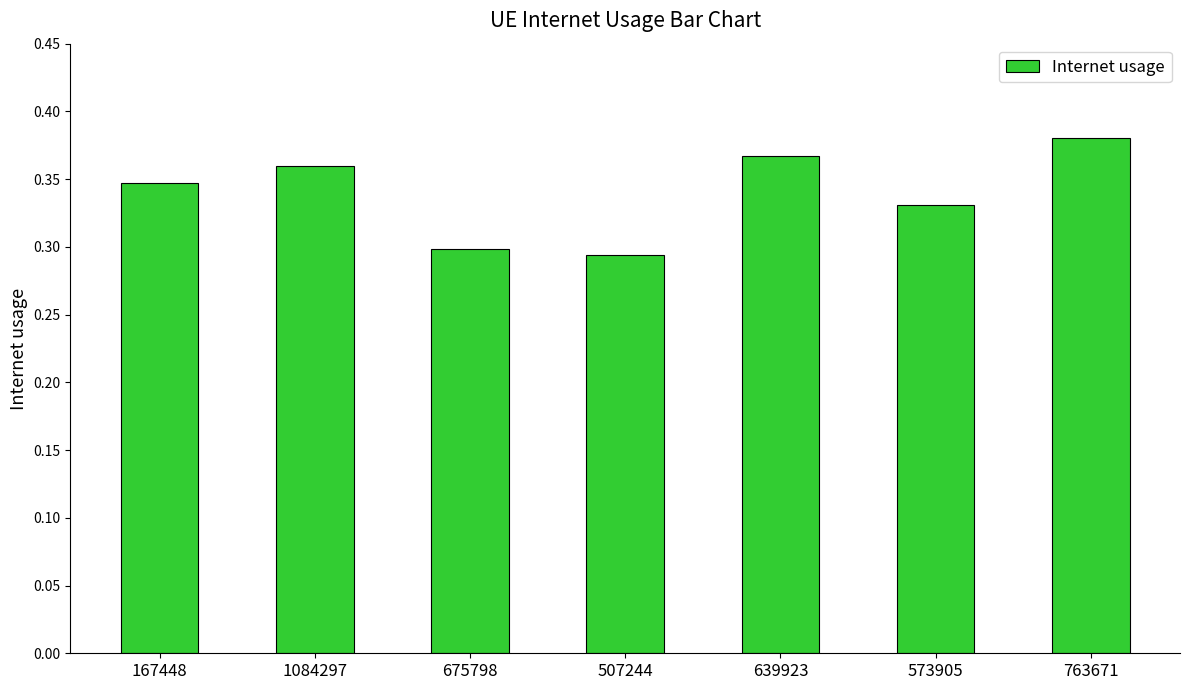

How many values are between 0 and 1?

7